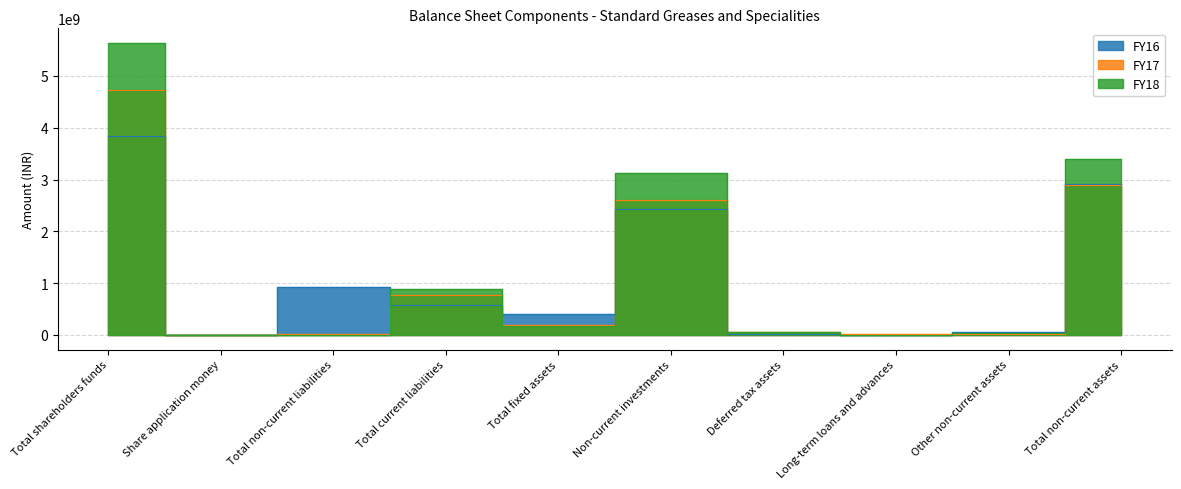

At which label is FY17 closest to 2368950000?

Non-current investments